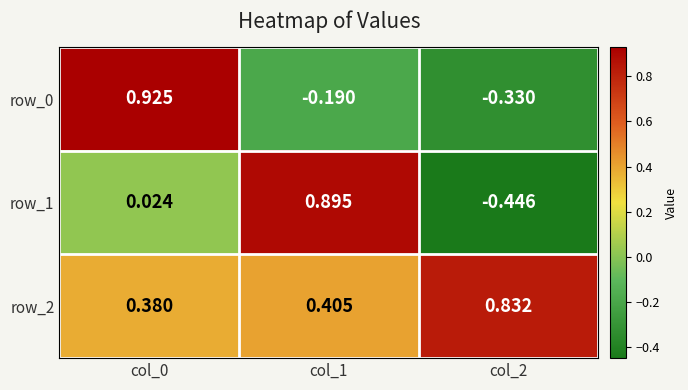

What is the spread (max minus min) of values at col_1?

1.1